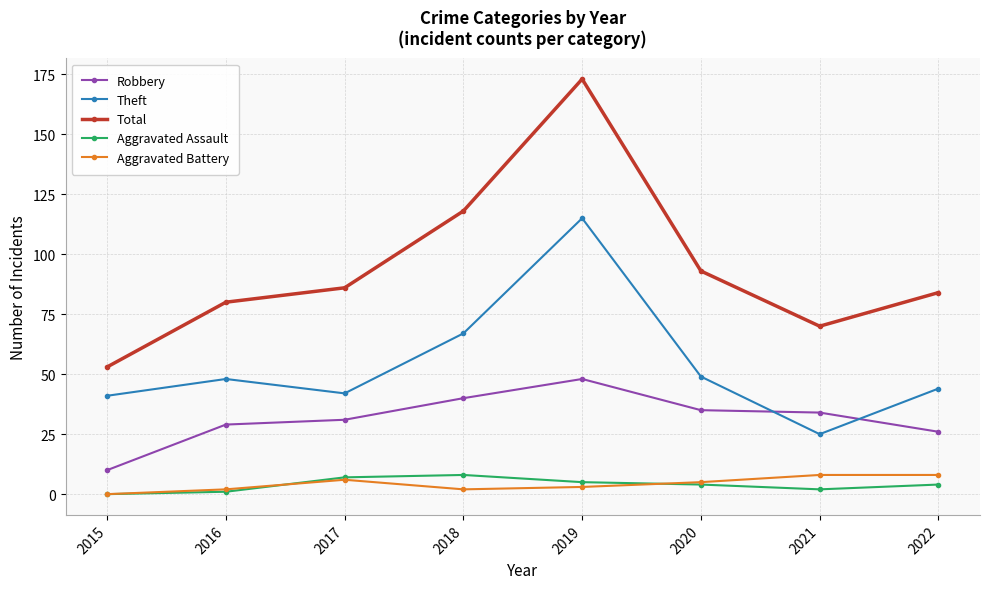

In Theft, how many points are higher than both neighbors (excluding endpoints)?

2